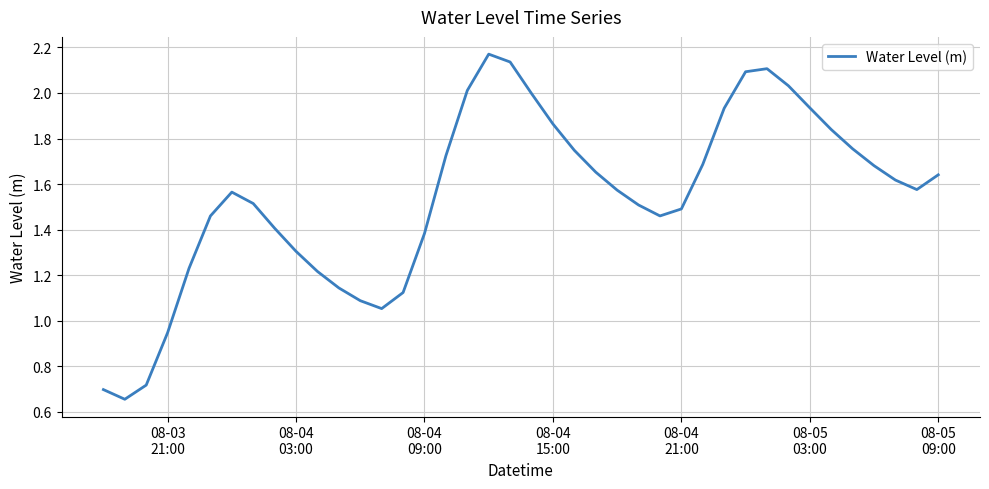

Does the chart have visible grid lines?

Yes